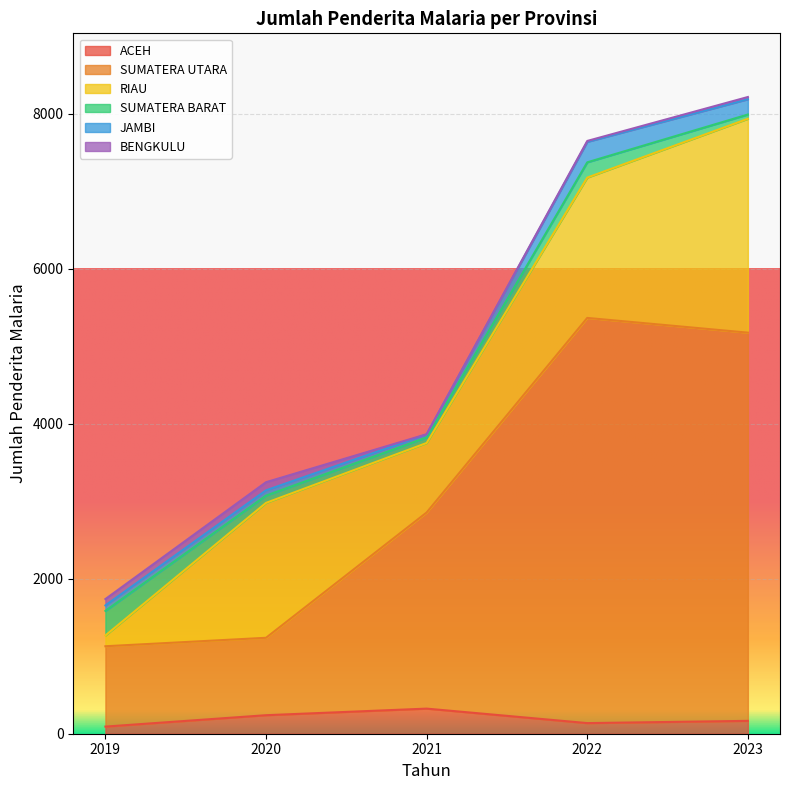

What is the spread (max minus min) of values at 2023?

4981